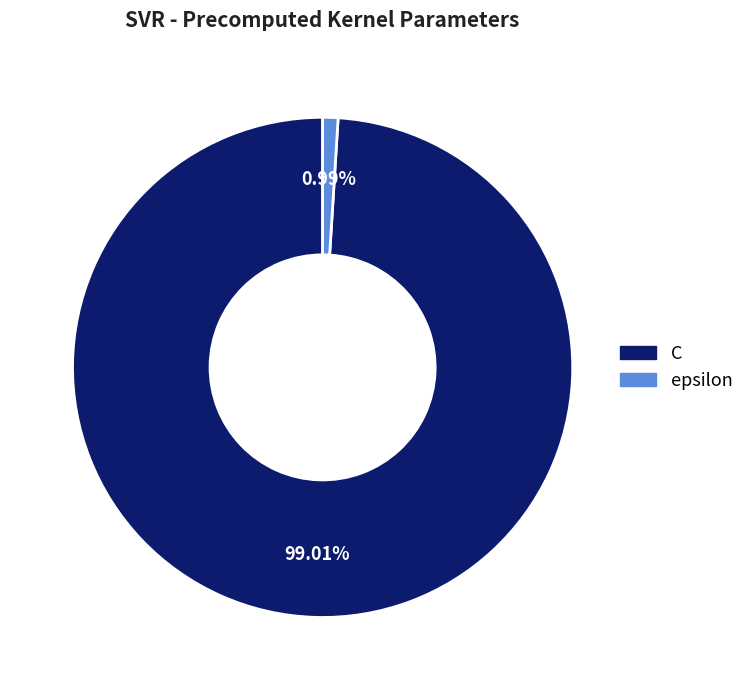

Which category has the biggest portion of the pie?

C